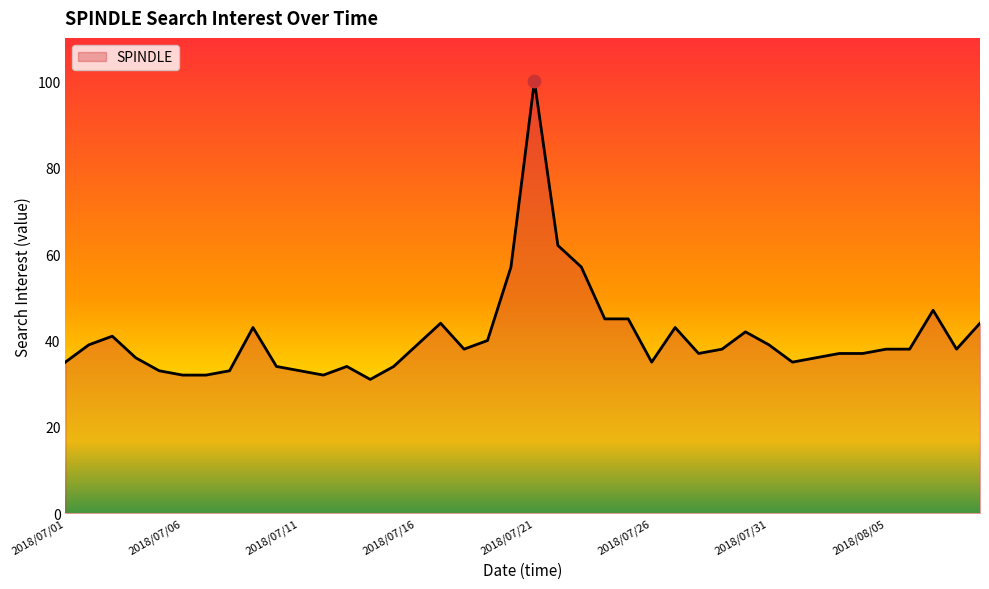

What is the difference between the maximum and minimum values?

69